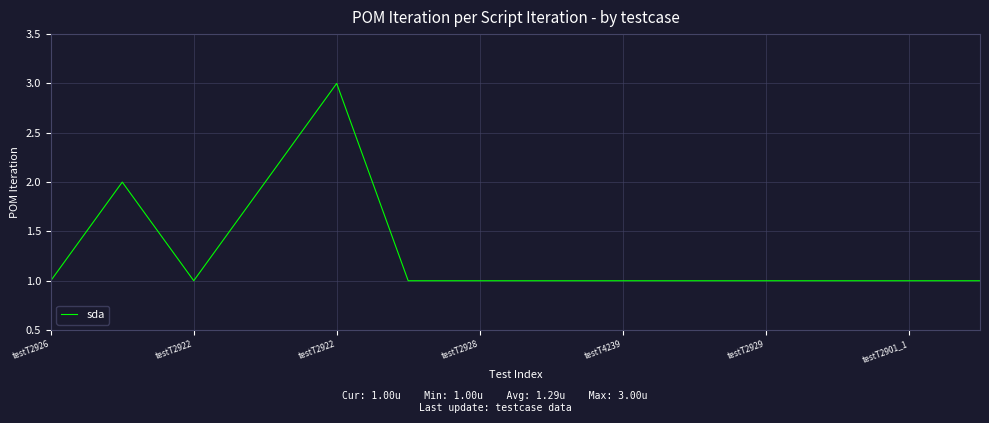

What is the maximum value shown in the chart?

3